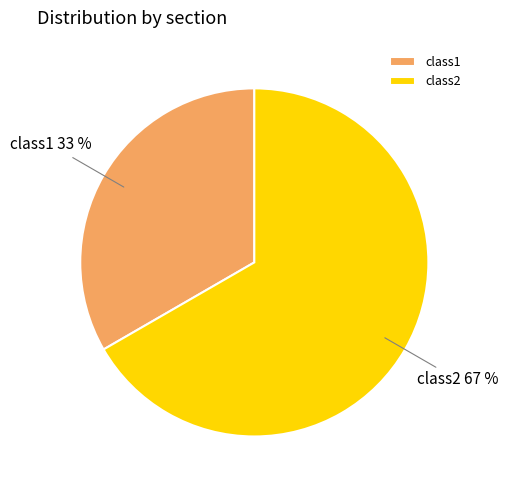

To the nearest percent, what is the combined percentage of class2 and class1?

100%